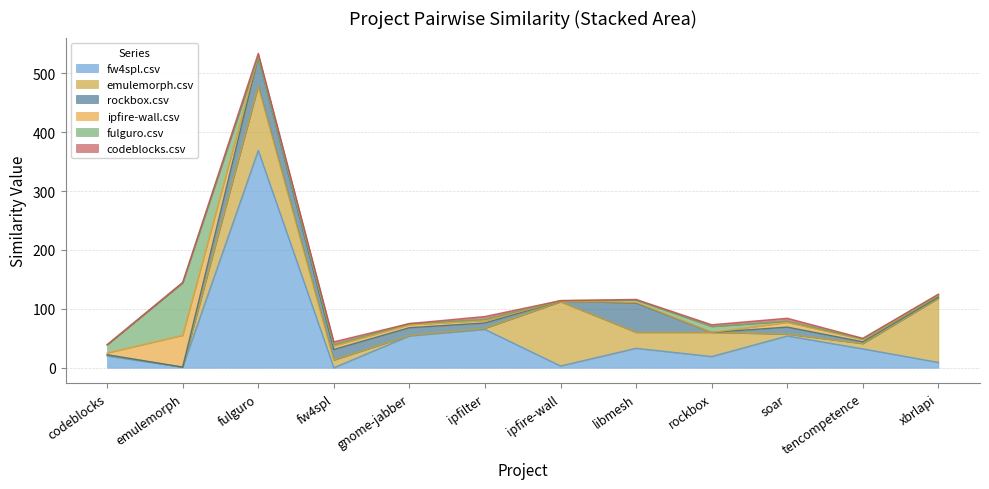

What is the highest value of the fw4spl.csv series?

369